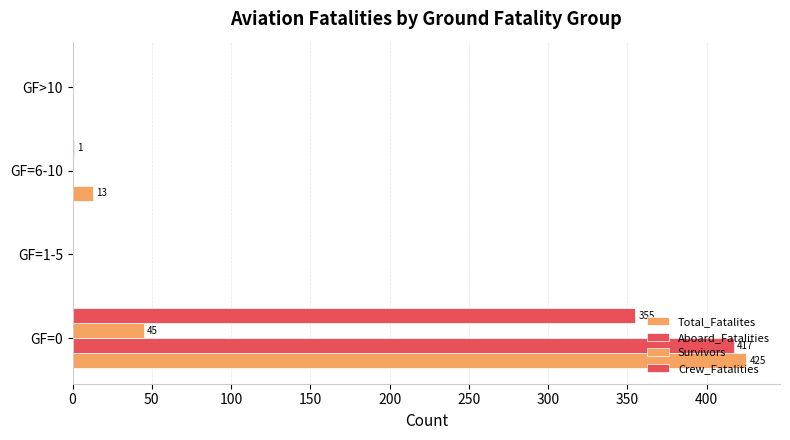

What is the difference between the second highest and second lowest values in the Crew_Fatalities series?

1